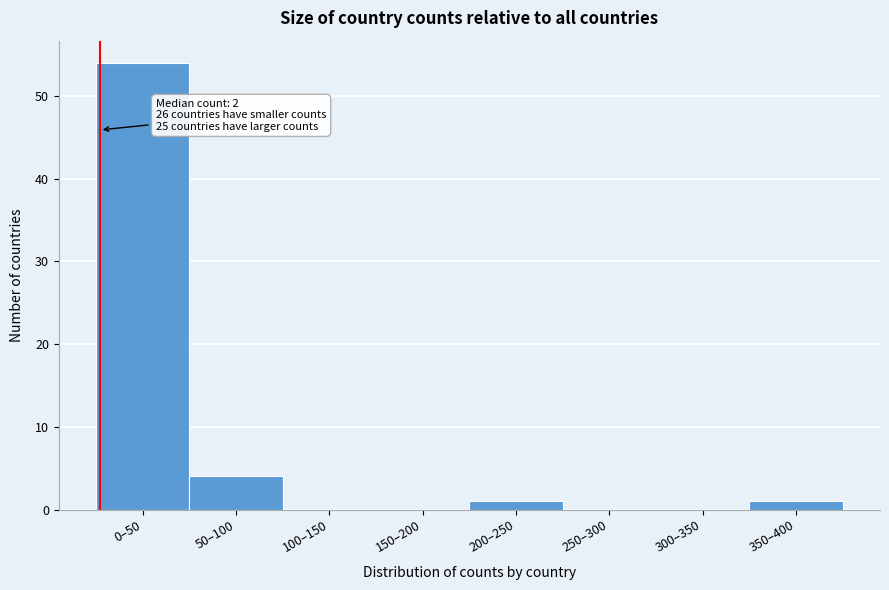

Reading left to right, list all the values displayed in this chart.

0–50=54	50–100=4	100–150=0	150–200=0	200–250=1	250–300=0	300–350=0	350–400=1